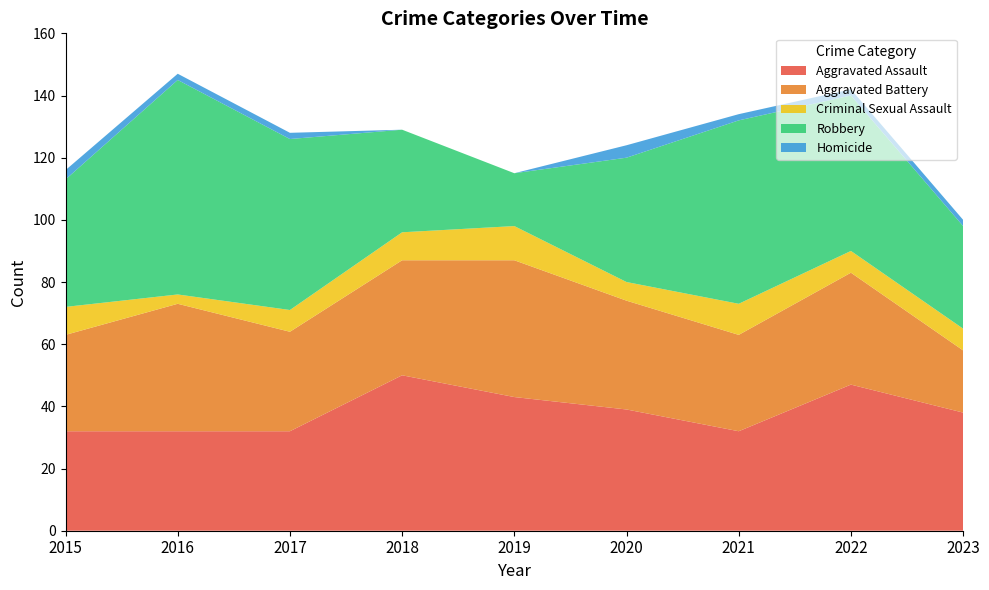

Reading left to right, list all the values displayed in this chart.

Aggravated Assault: 2015=32	2016=32	2017=32	2018=50	2019=43	2020=39	2021=32	2022=47	2023=38
Aggravated Battery: 2015=31	2016=41	2017=32	2018=37	2019=44	2020=35	2021=31	2022=36	2023=20
Criminal Sexual Assault: 2015=9	2016=3	2017=7	2018=9	2019=11	2020=6	2021=10	2022=7	2023=7
Robbery: 2015=41	2016=69	2017=55	2018=33	2019=17	2020=40	2021=59	2022=50	2023=33
Homicide: 2015=3	2016=2	2017=2	2018=0	2019=0	2020=4	2021=2	2022=2	2023=2